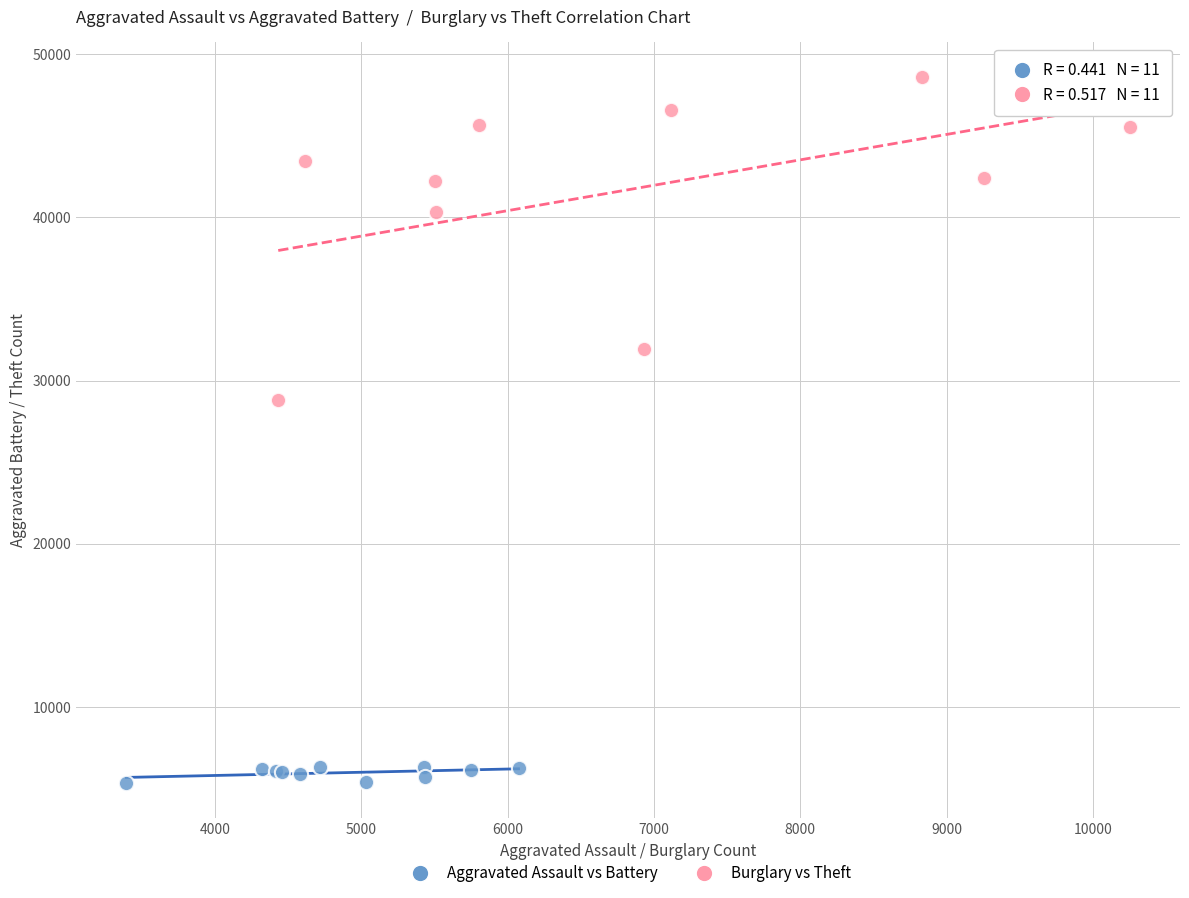

Which series has the widest spread of Y values?

Burglary vs Theft